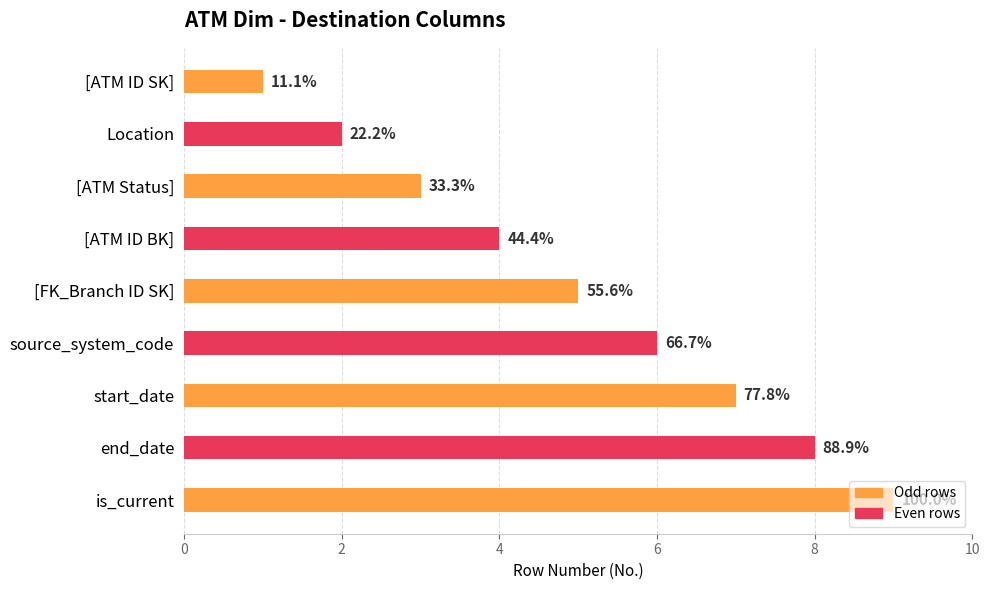

How many bars are there in total?

9